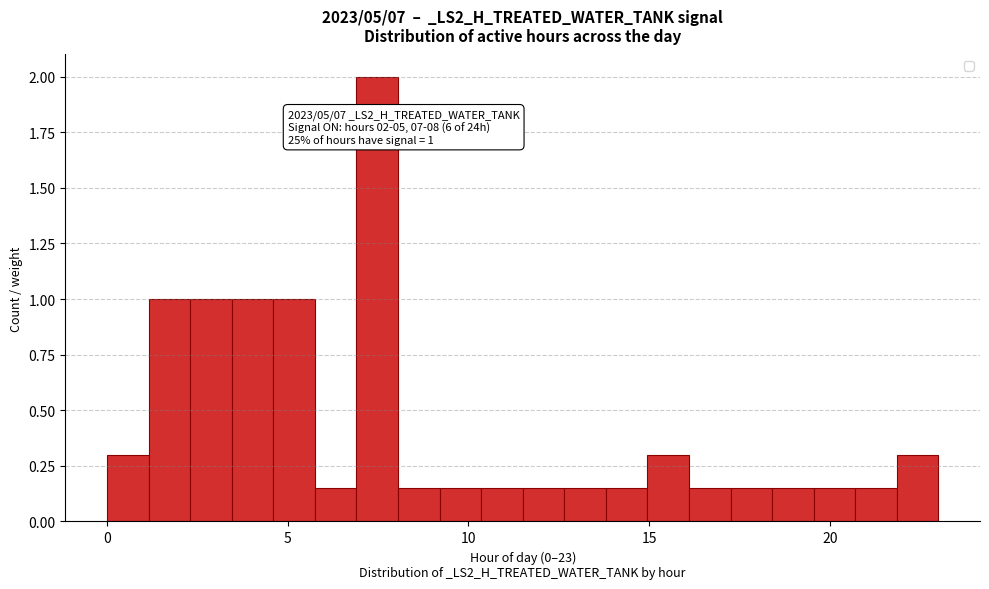

Read against the x-axis, roughly where is the centre of the tallest bar?

7.5